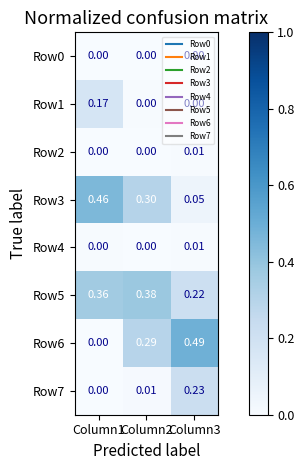

Is the value of Row4 at Column1 greater than the value of Row5 at Column3?

No